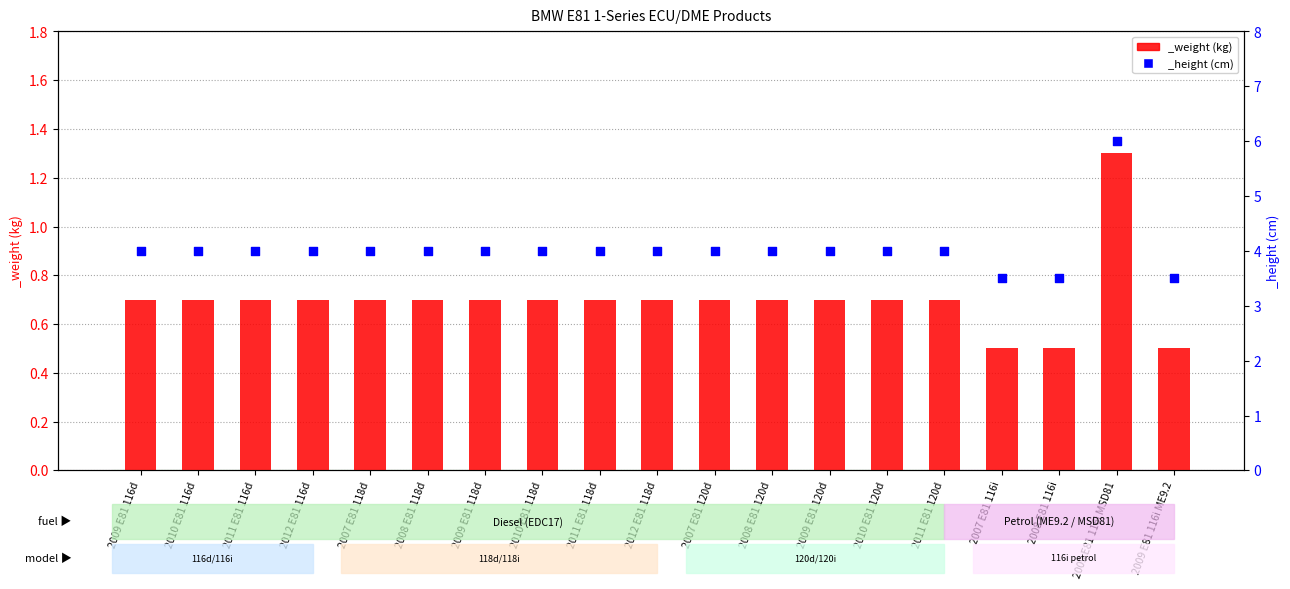

Is the value of _height at 2009 E81 116i ME9.2 greater than the value of _weight at 2010 E81 120d?

Yes